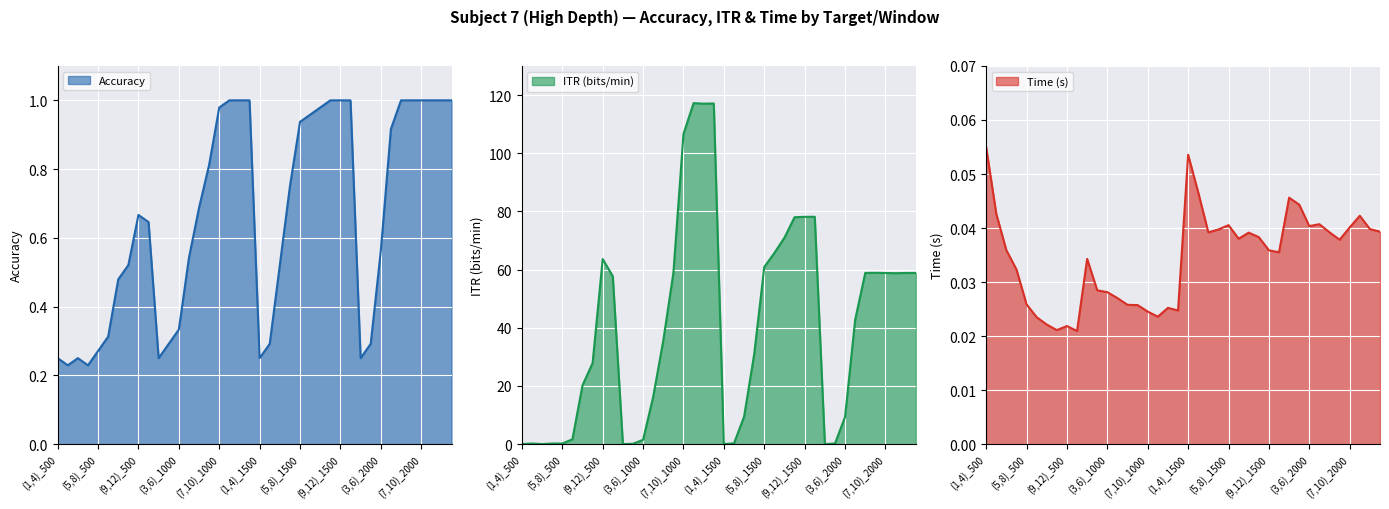

Count the number of categories in the chart.

40